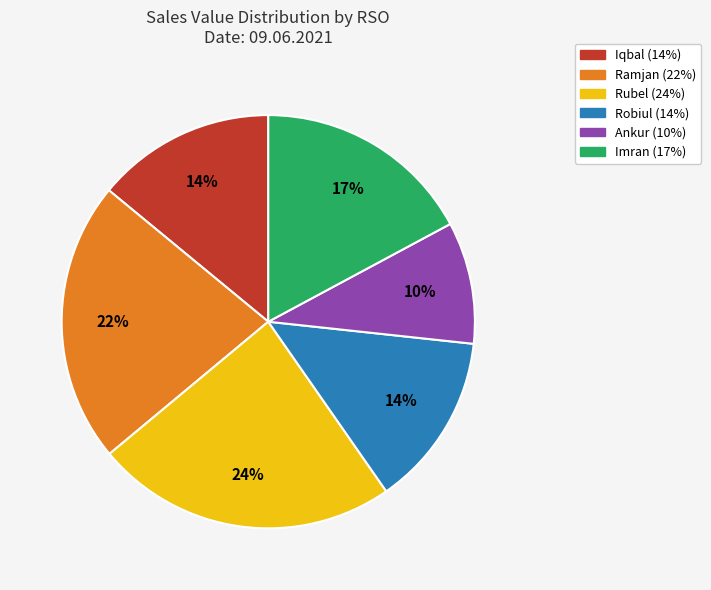

To the nearest percent, what is the average slice percentage?

17%